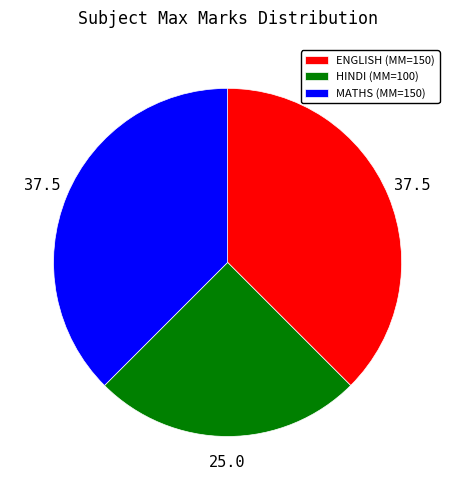

How many slices are in this pie chart?

3